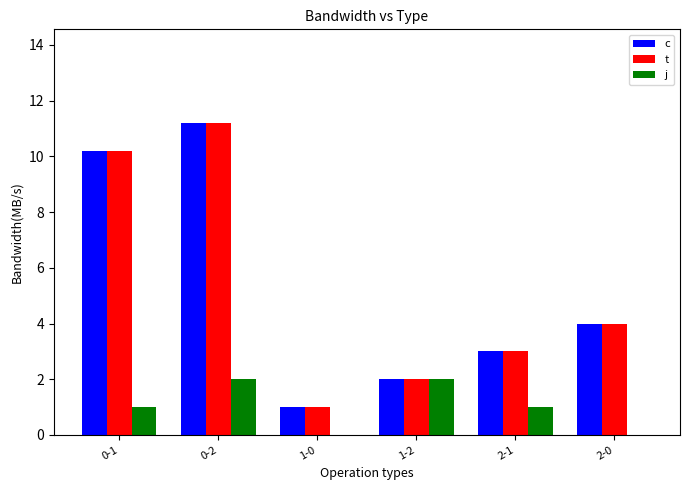

What are all the series names shown in the legend?

c, t, j